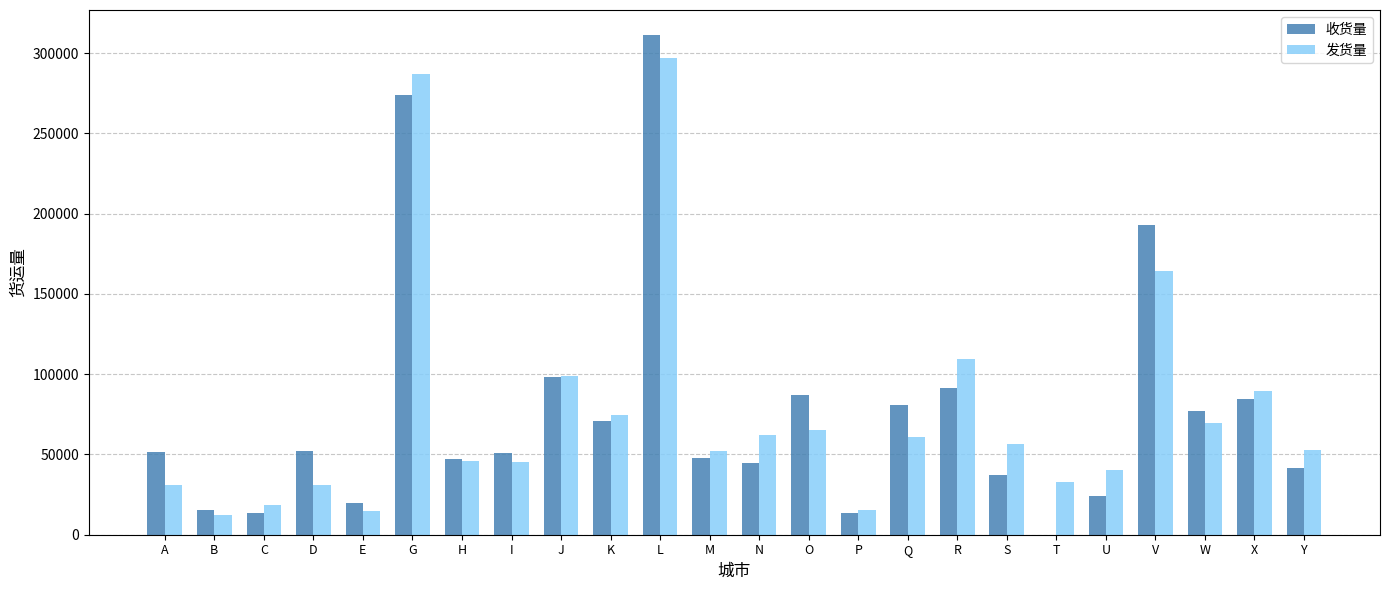

The value of 收货量 at R is 45247. True or false?

False